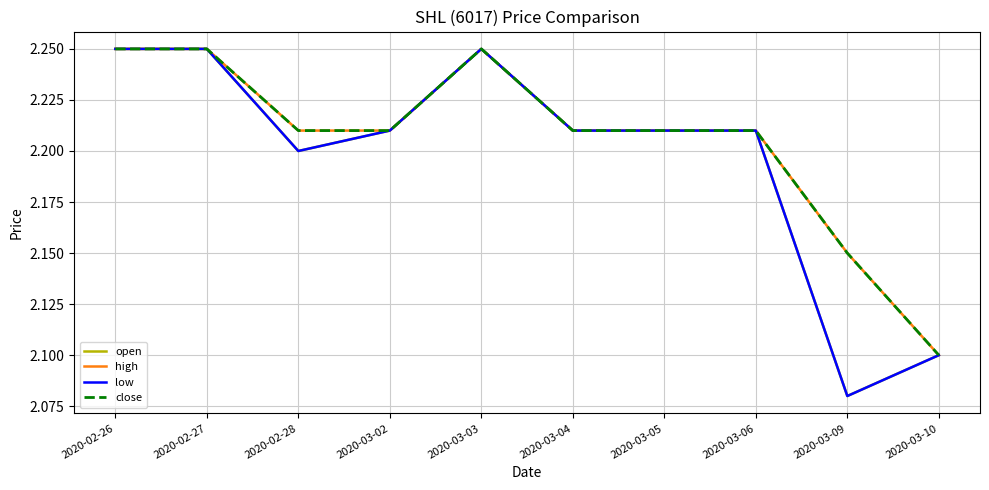

At which category is the sum across all series the highest?

2020-02-26